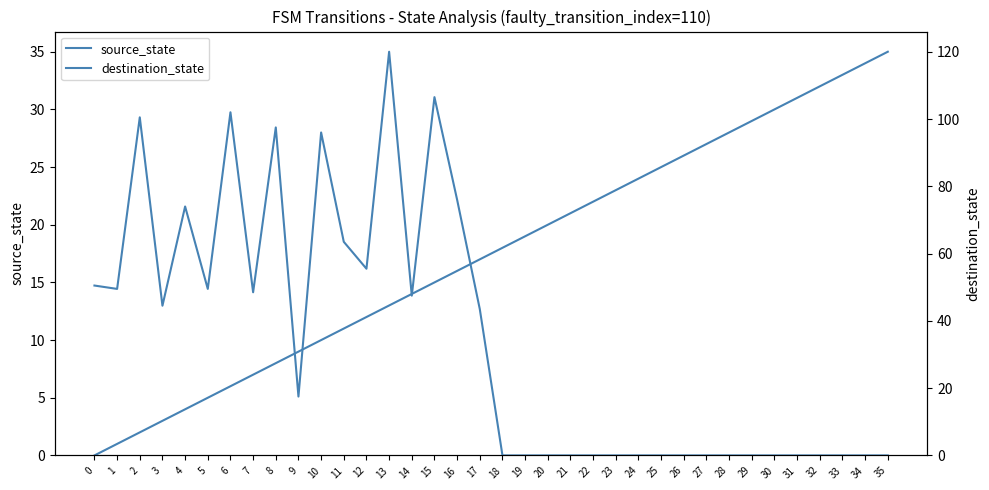

What is the difference between the destination_state values at 5 and 8?

48.0